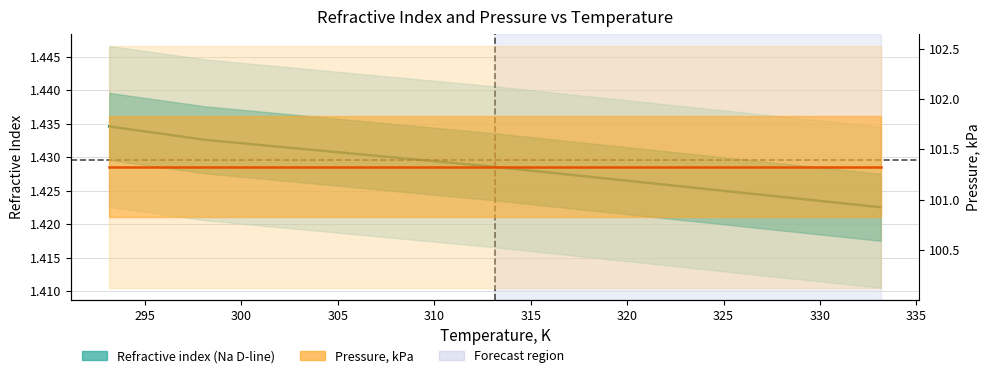

What is the value of the Refractive index (Na D-line) point at the 1st from the left?

1.4